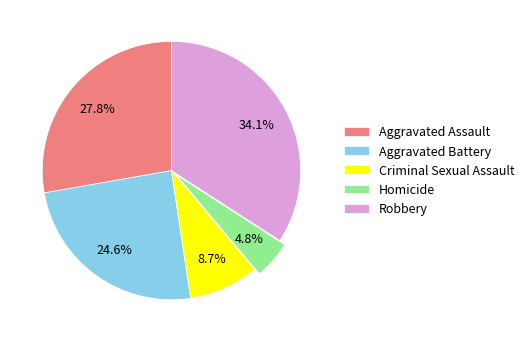

The Criminal Sexual Assault slice represents 20% of the pie. True or false?

False